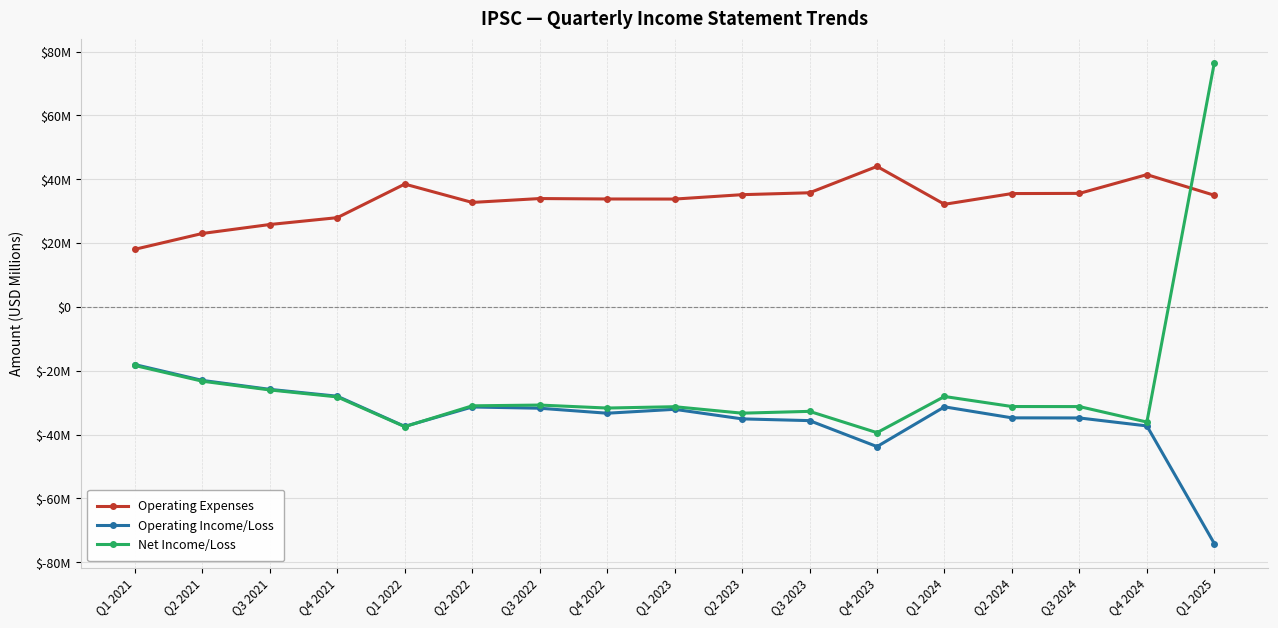

What is the greatest value displayed?

76.6